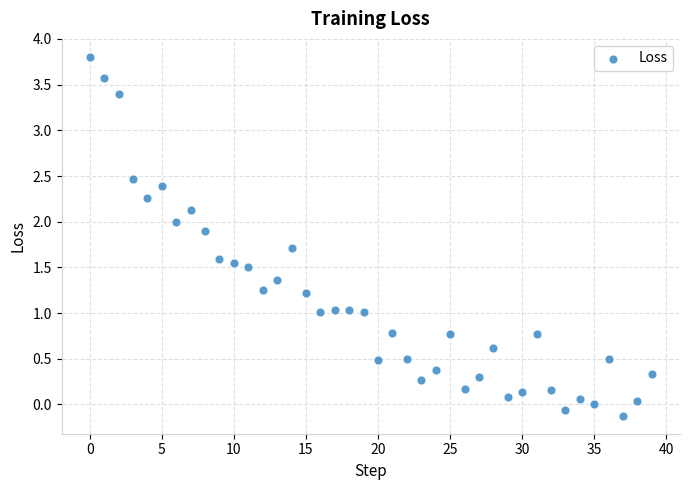

What is the range of Y values (max minus min)?

3.9